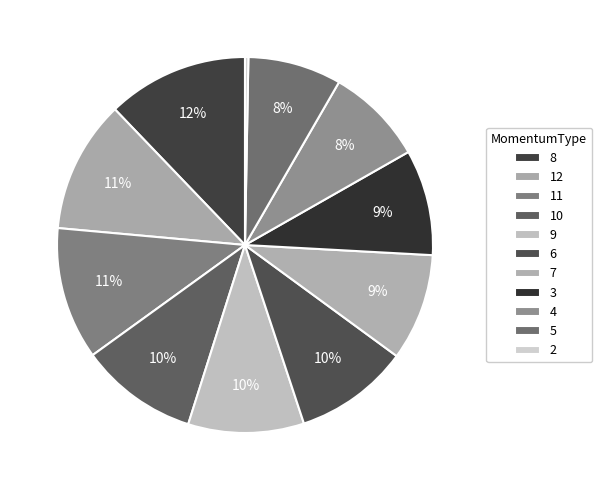

What is the change in value from 10 to 4?

-18